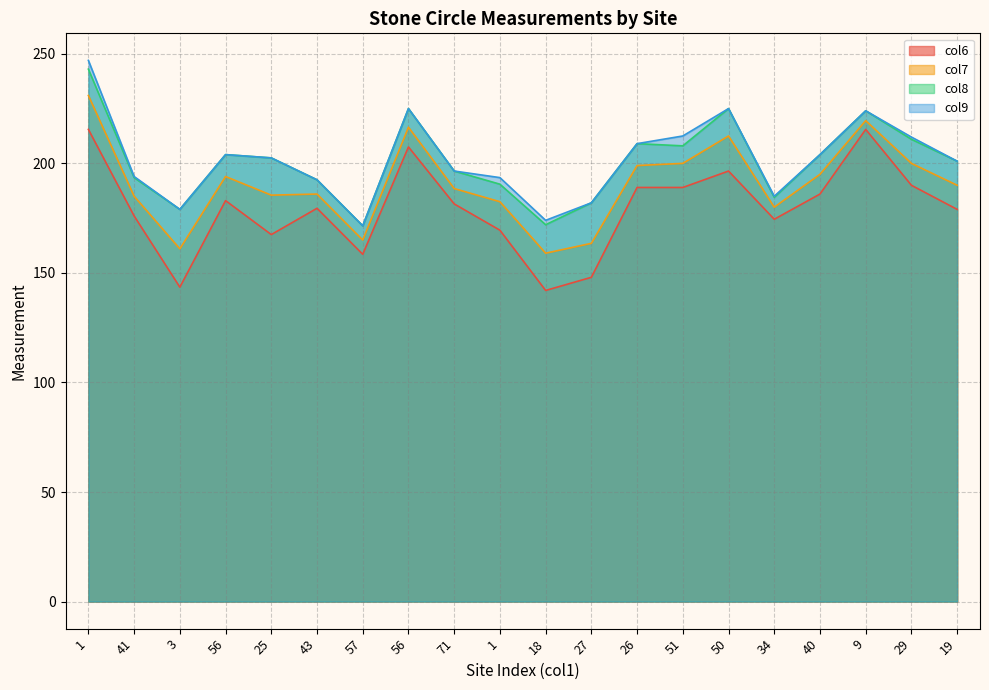

What are all the series names shown in the legend?

col6, col7, col8, col9